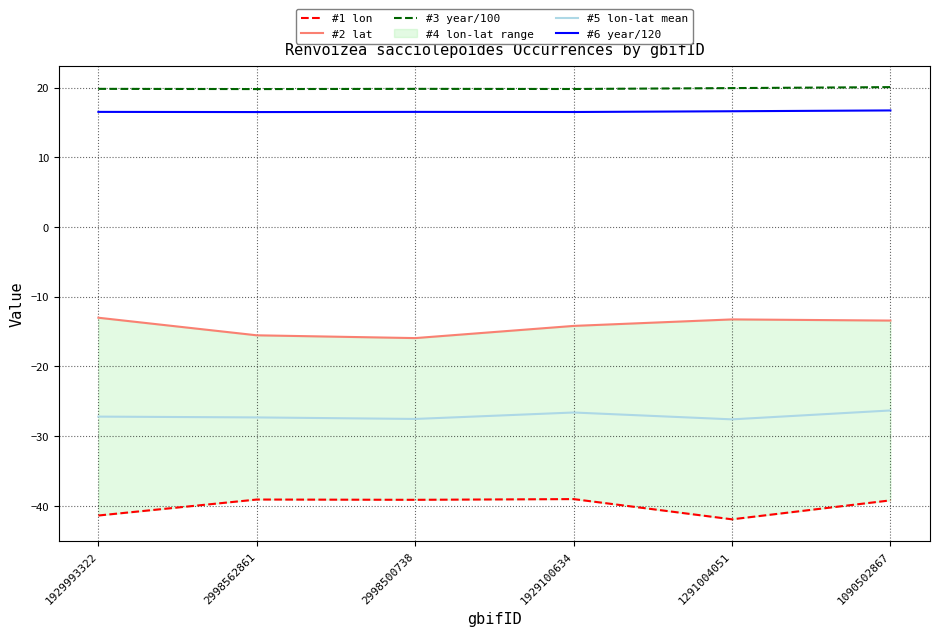

What is the sum of the #6 year/120 values at 1929993322 and 1291004051?

33.1